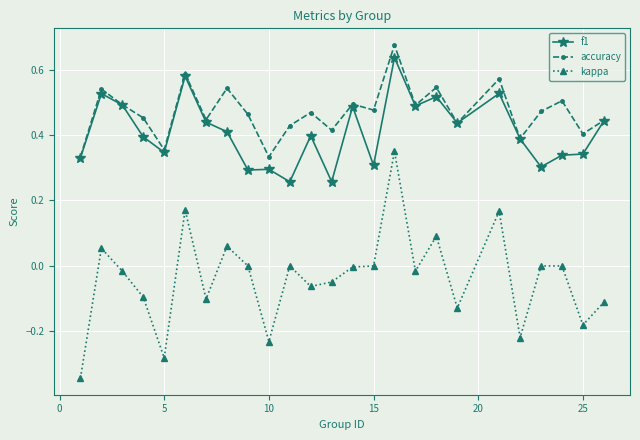

True or false: kappa and f1 cross at least once.

False